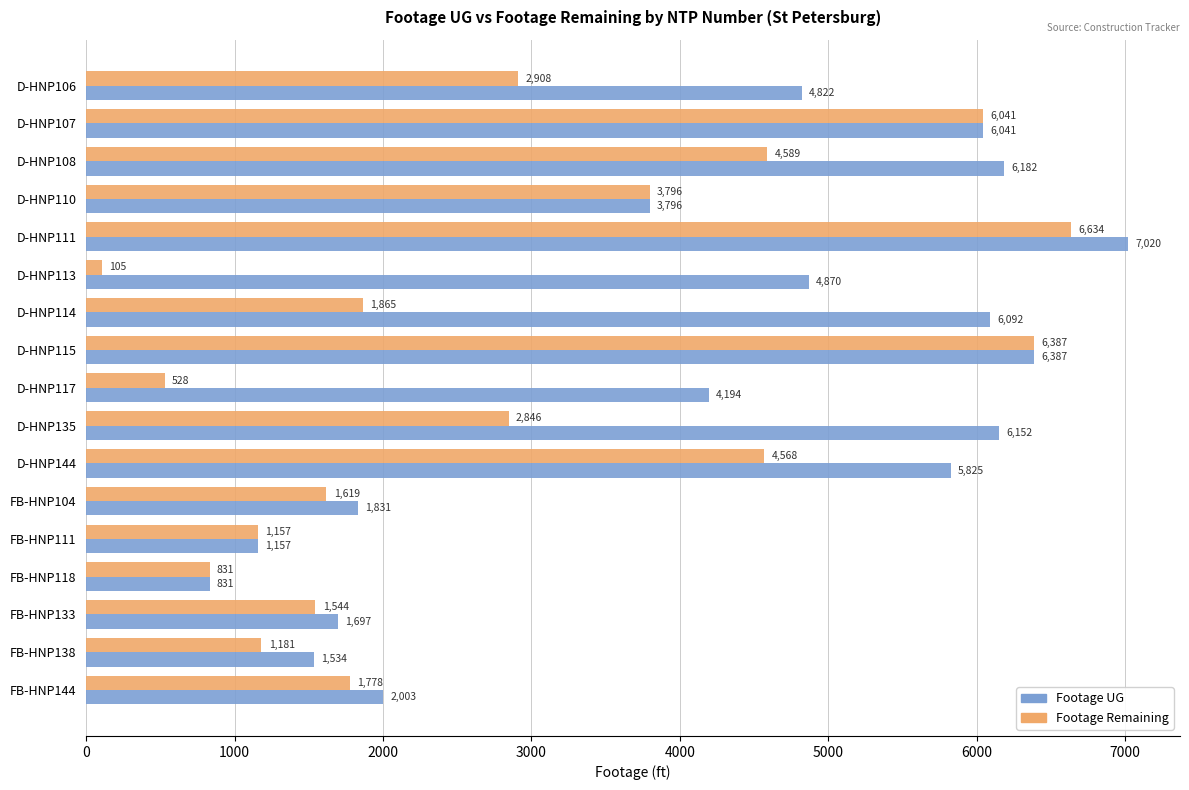

What is the difference between the highest and lowest values at D-HNP111?

386